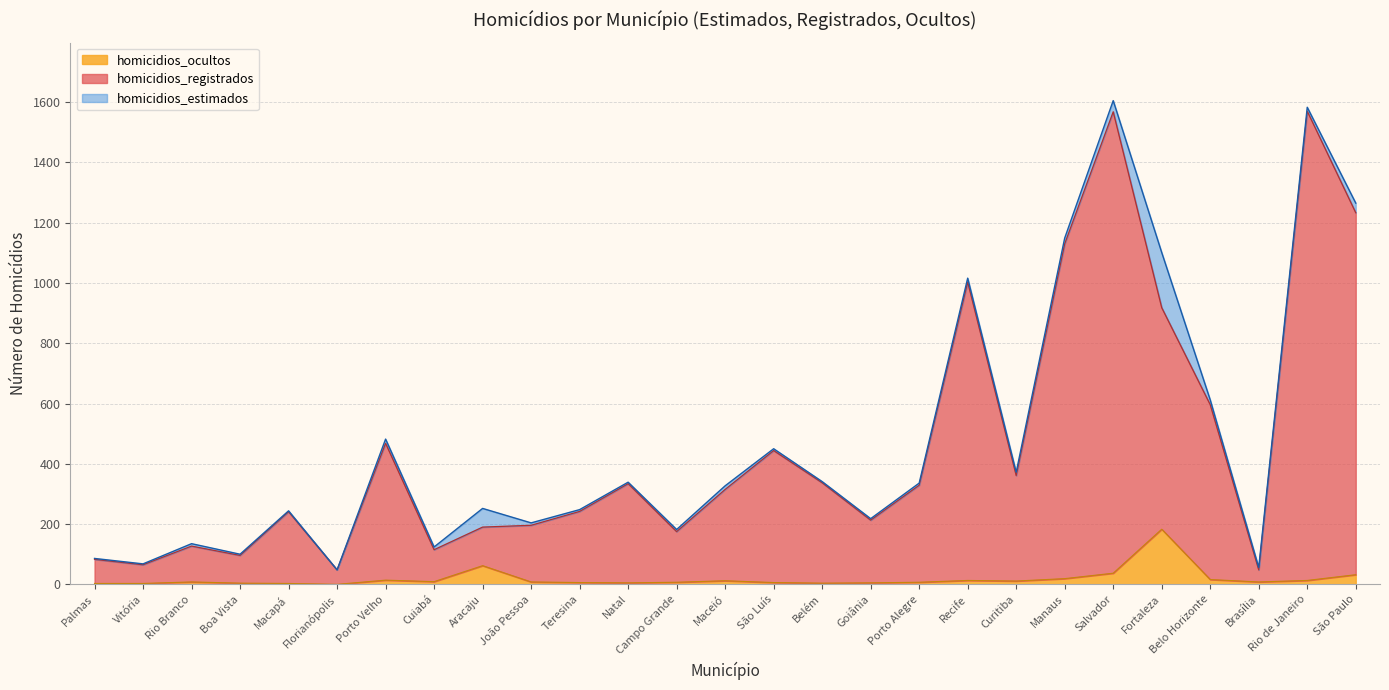

What is the difference between the maximum and second lowest values in the homicidios_registrados series?

1522